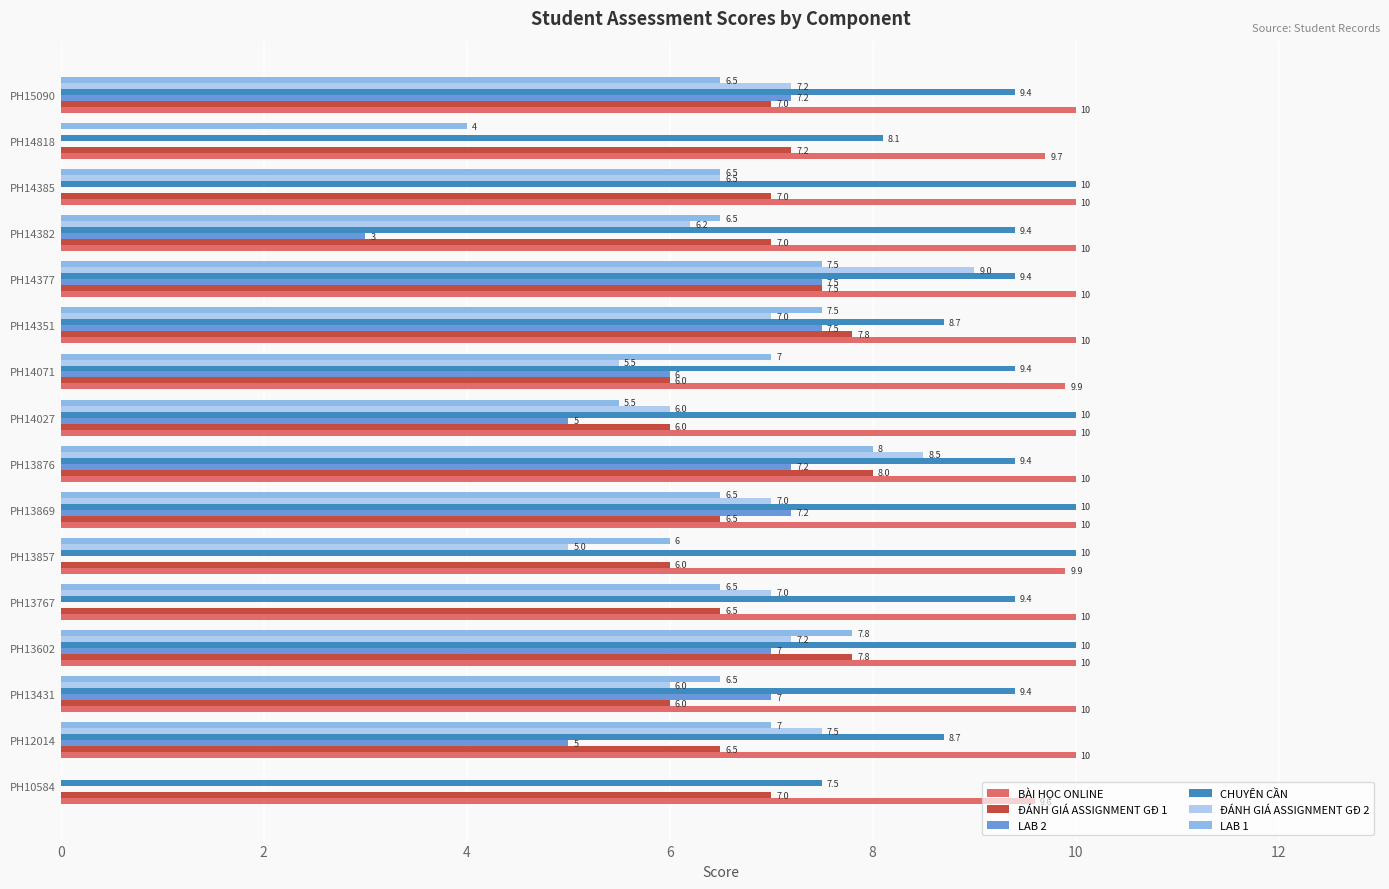

Is the value of CHUYÊN CẦN at PH14351 greater than the value of LAB 2 at PH10584?

Yes